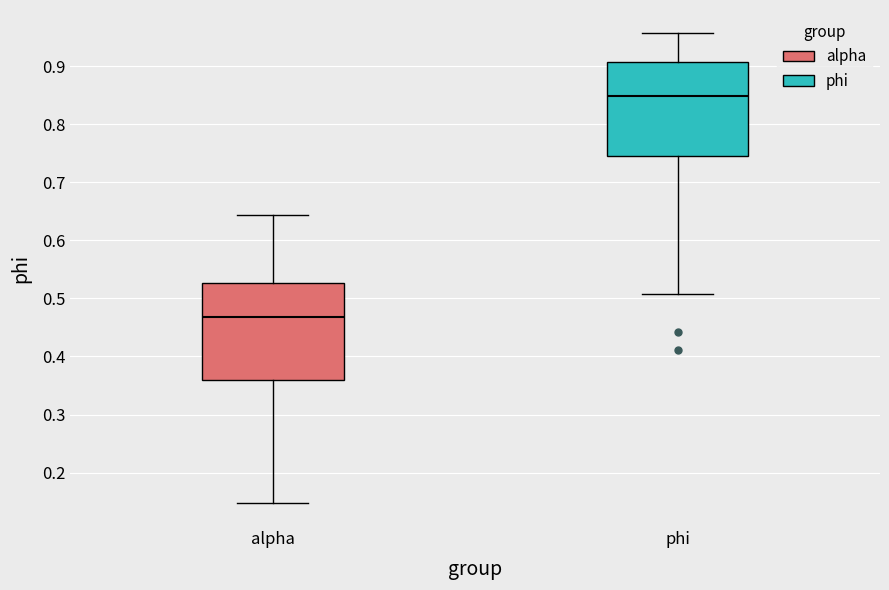

Which box has the lowest median line?

alpha